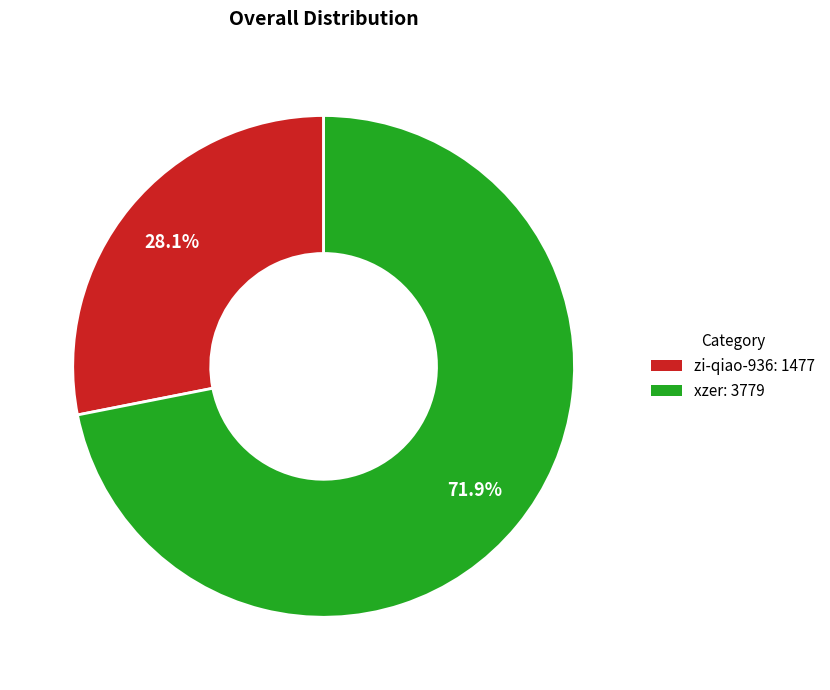

True or false: zi-qiao-936 accounts for 40% of the total.

False